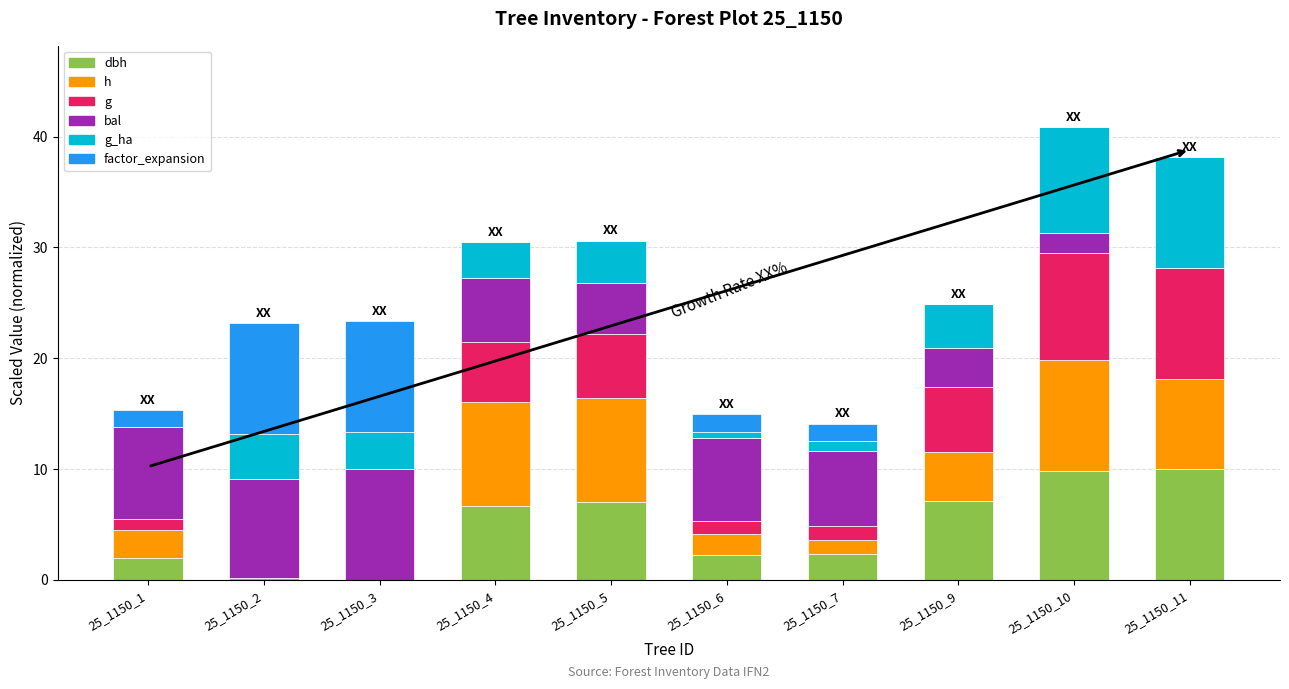

What is the total value across all series at 25_1150_10?

40.9